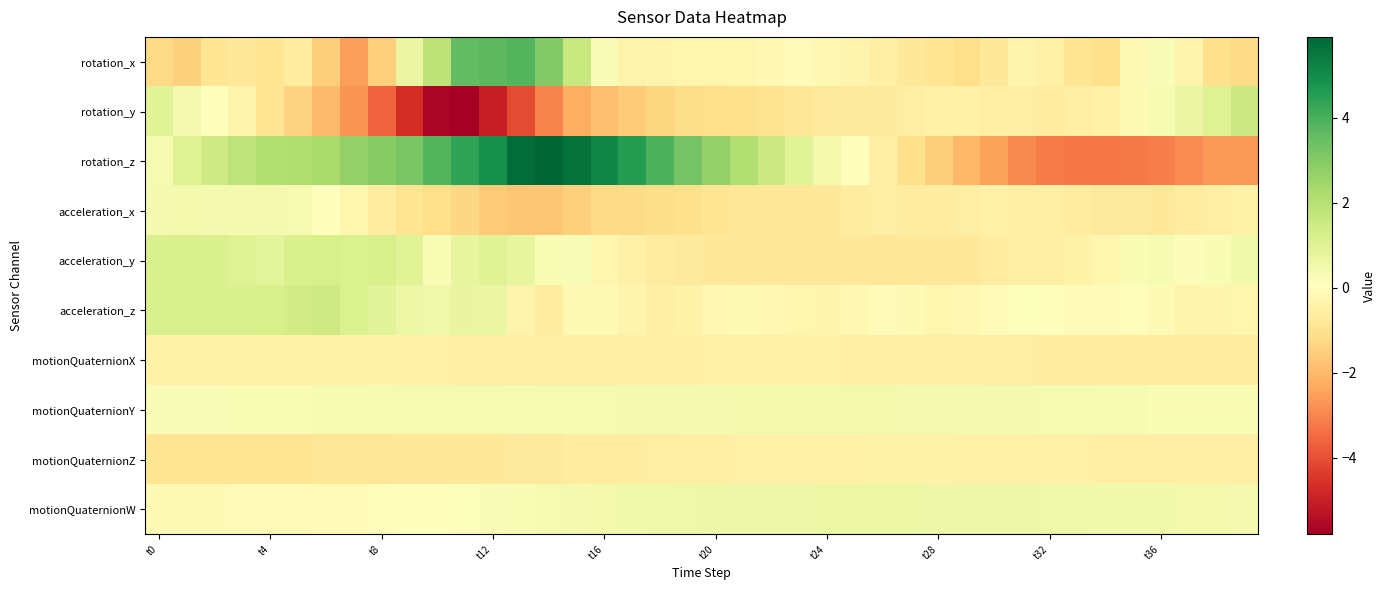

Which series has the widest spread of values?

rotation_z